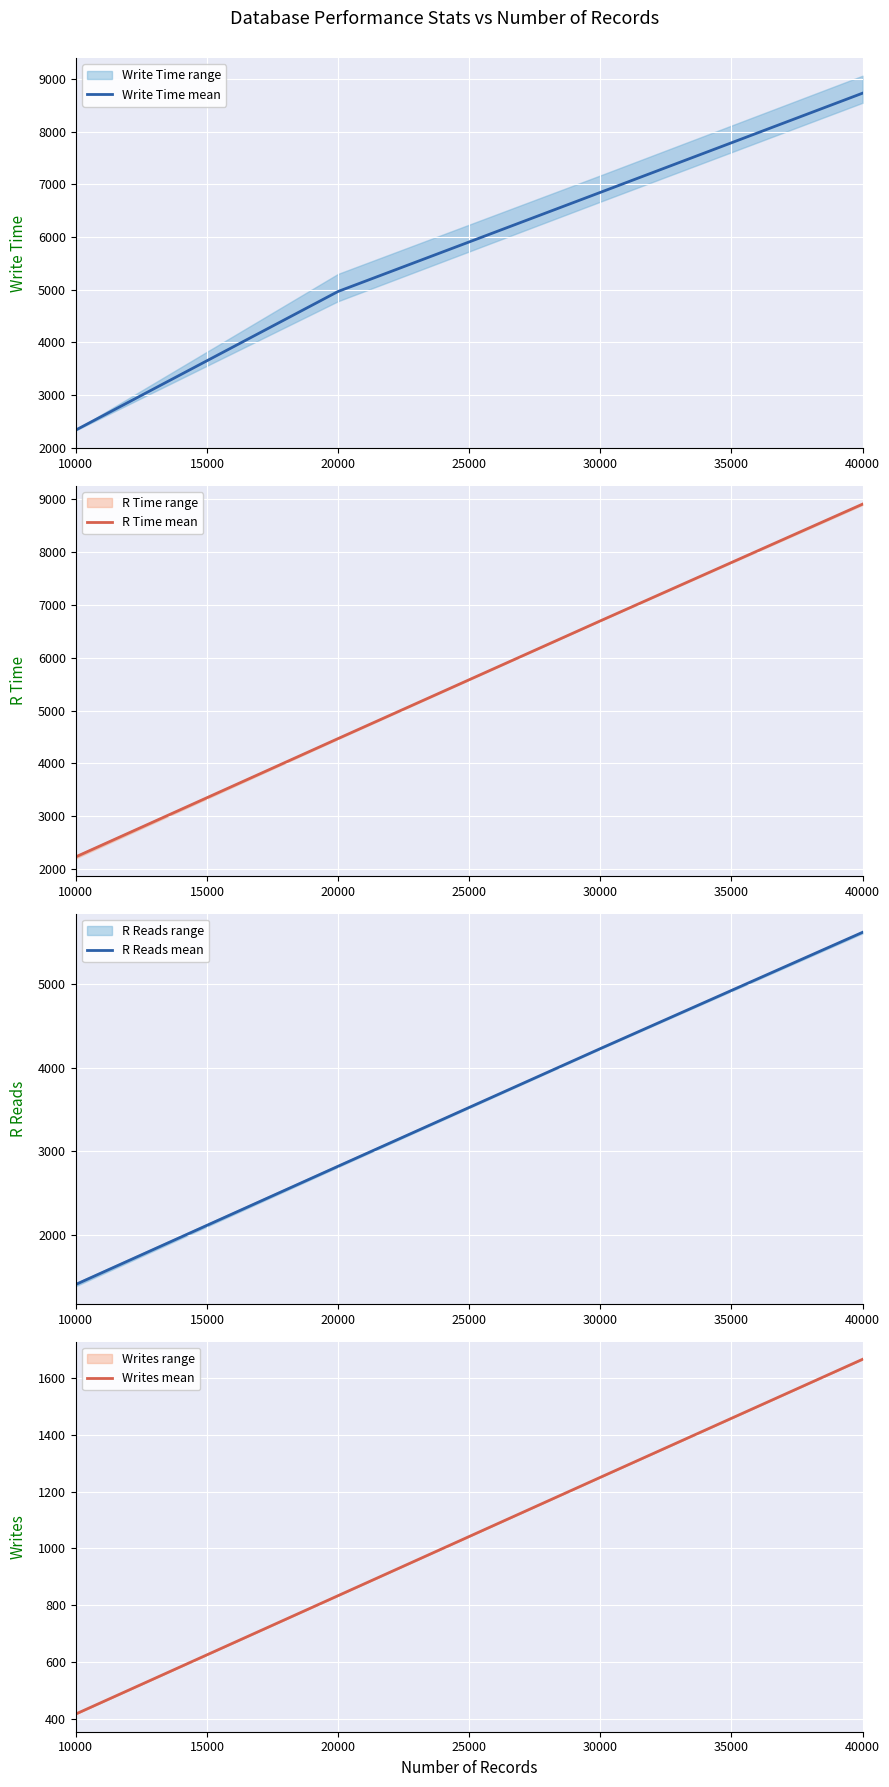

Which series has the largest range (max minus min)?

R Time mean